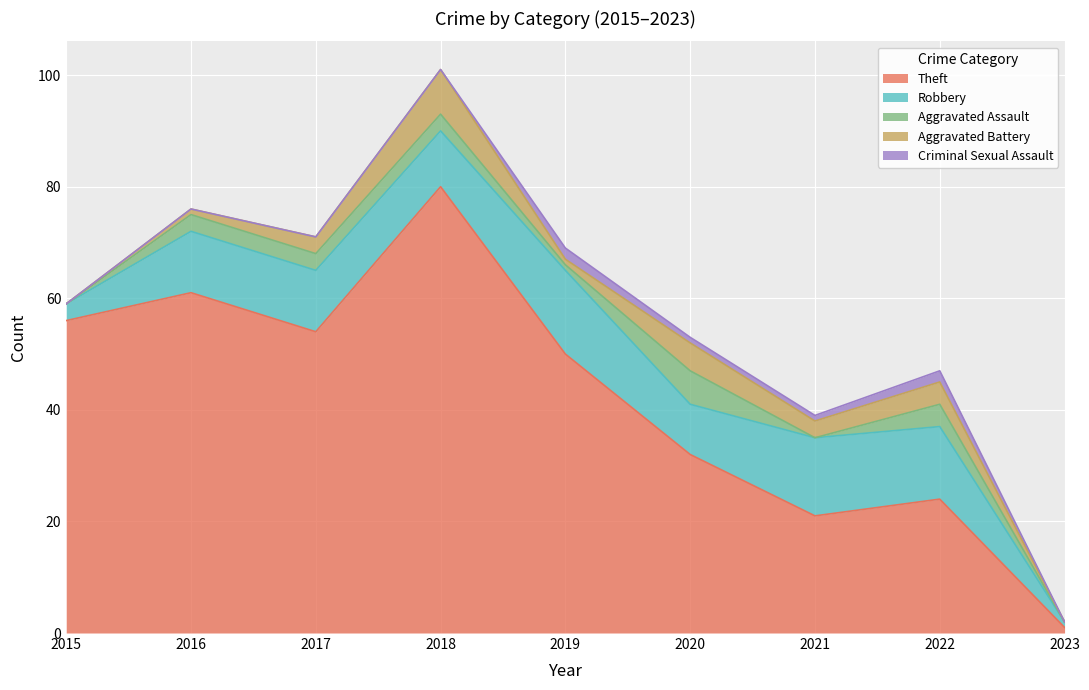

What is the value of the Aggravated Battery point at the 8th from the left?

4